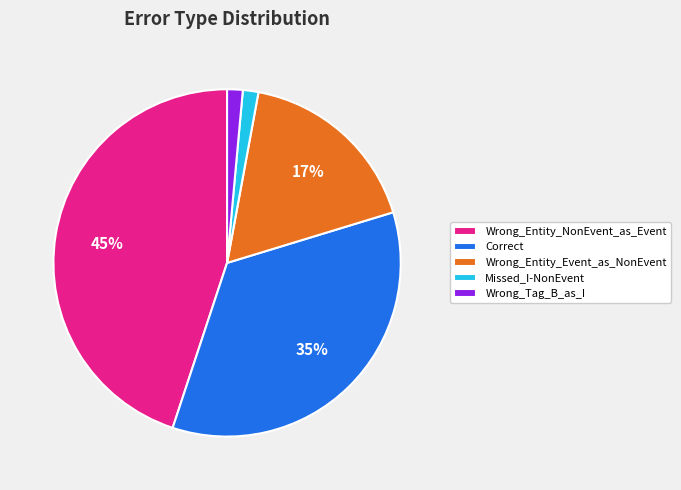

How many slices are in this pie chart?

5